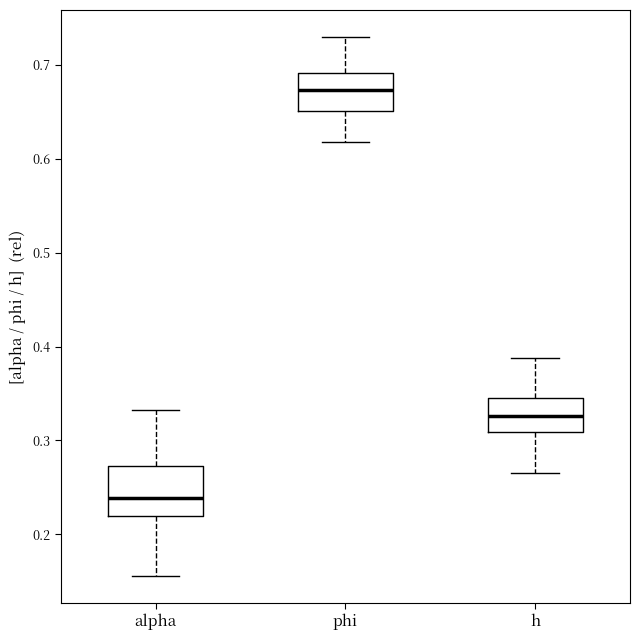

Comparing the boxes themselves (not the whiskers), which one is the tallest?

alpha